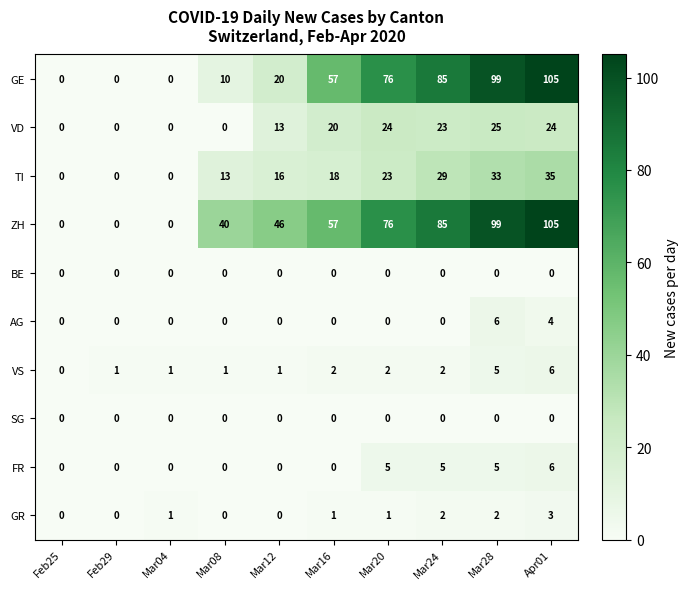

Read the ZH value at Mar24.

85